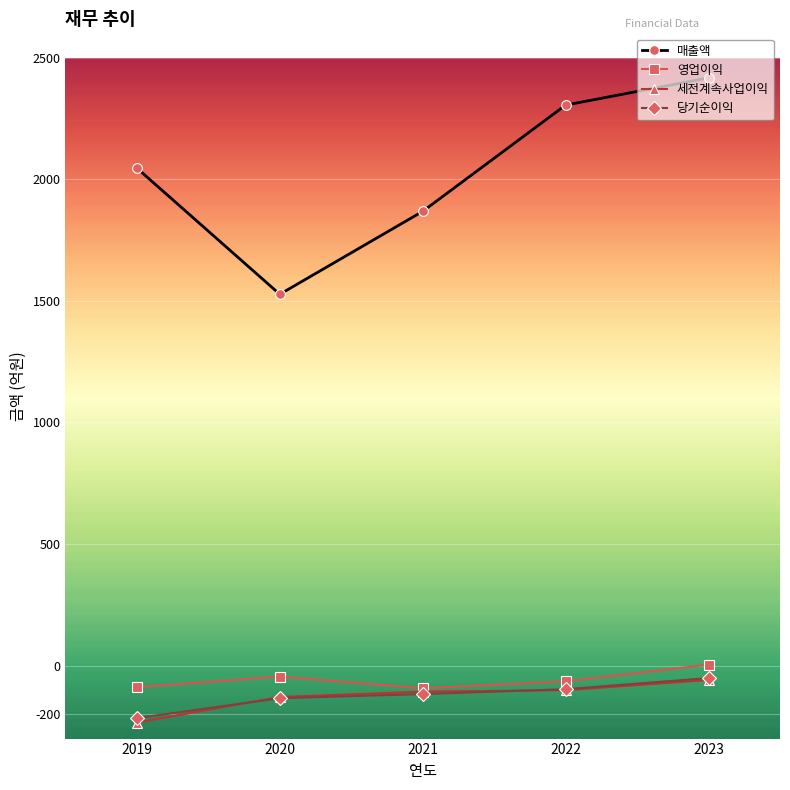

Which label corresponds to the smallest value in the chart?

2019